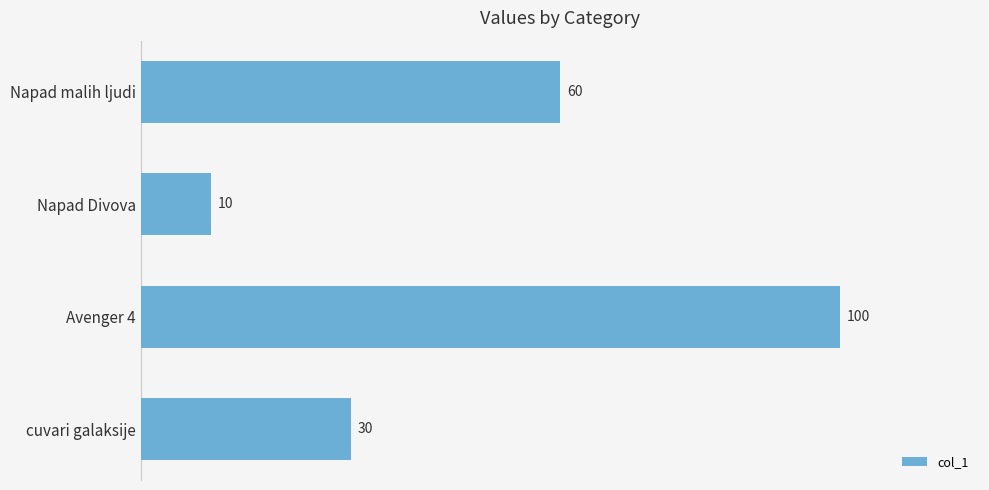

How many values are between 30 and 100?

3